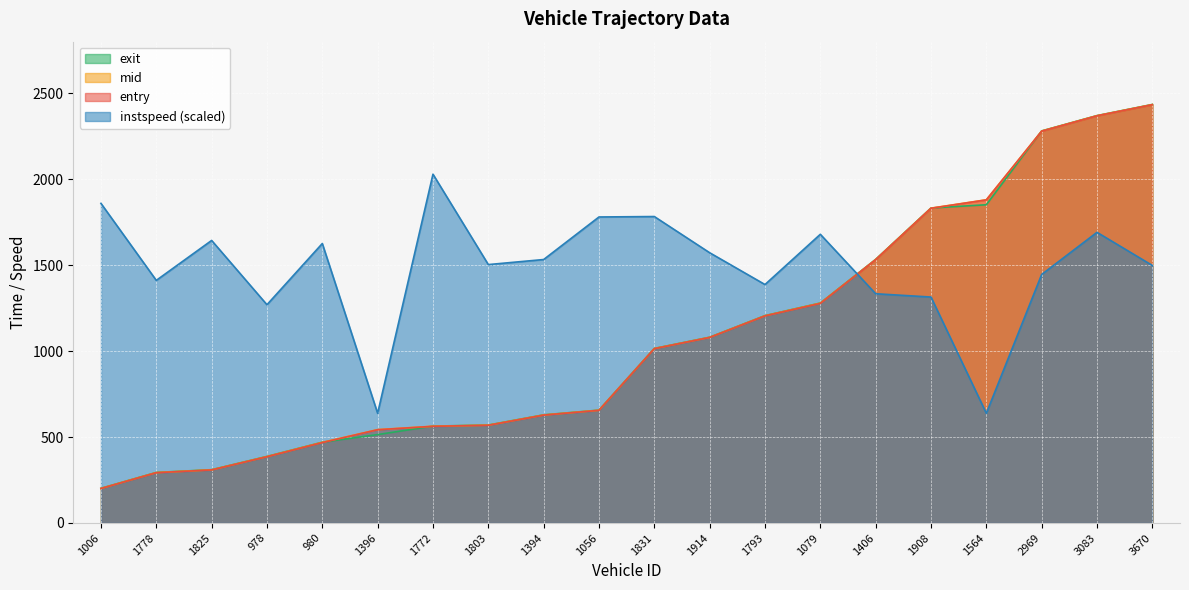

Which series changed the most between 1006 and 1772?

mid